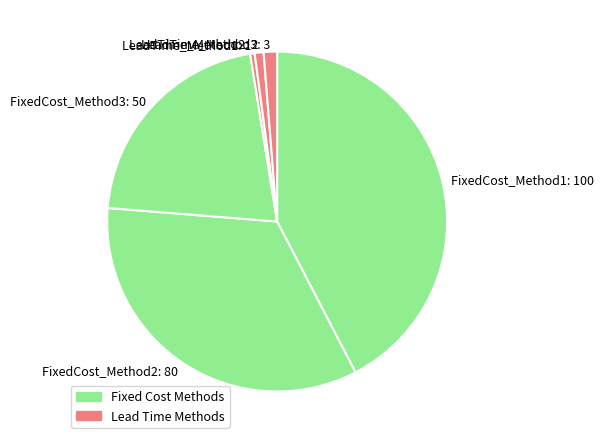

Is there any slice that represents more than half of the pie?

No